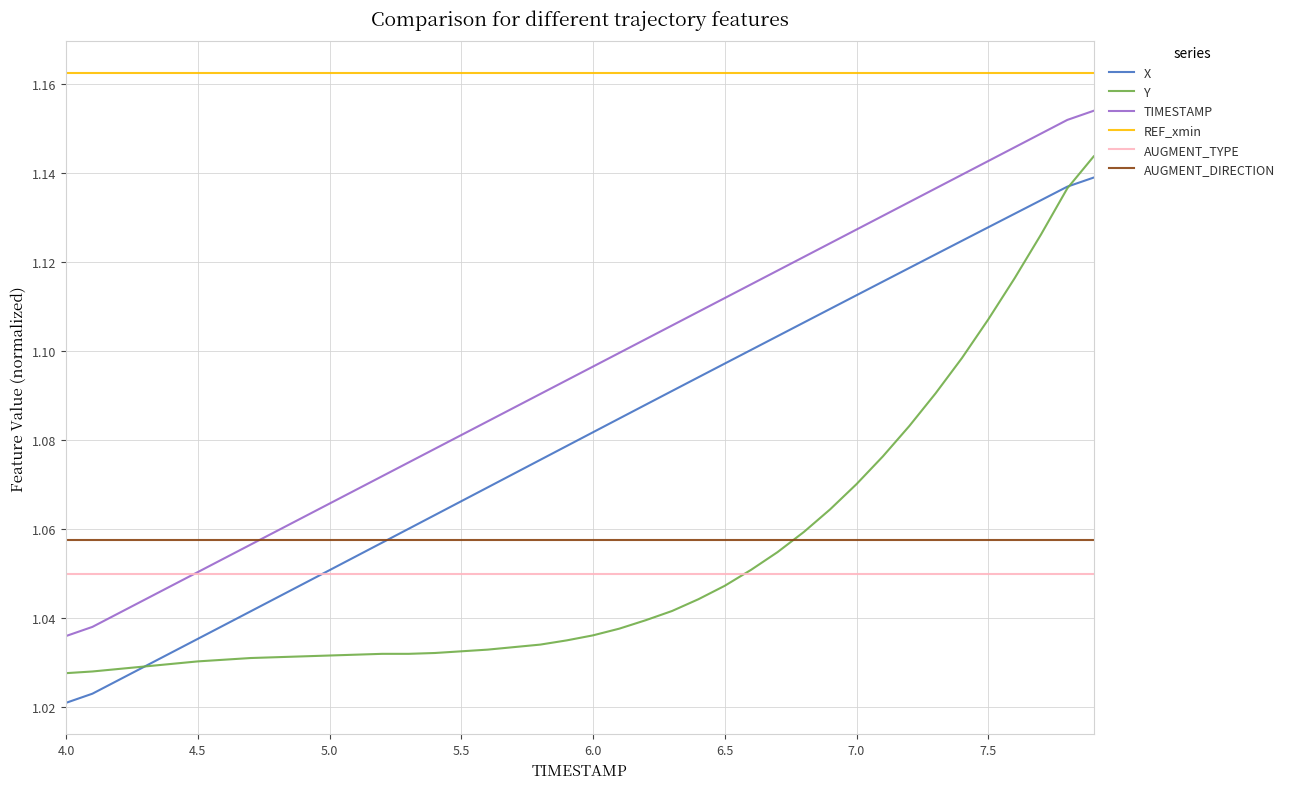

True or false: REF_xmin and Y cross at least once.

False